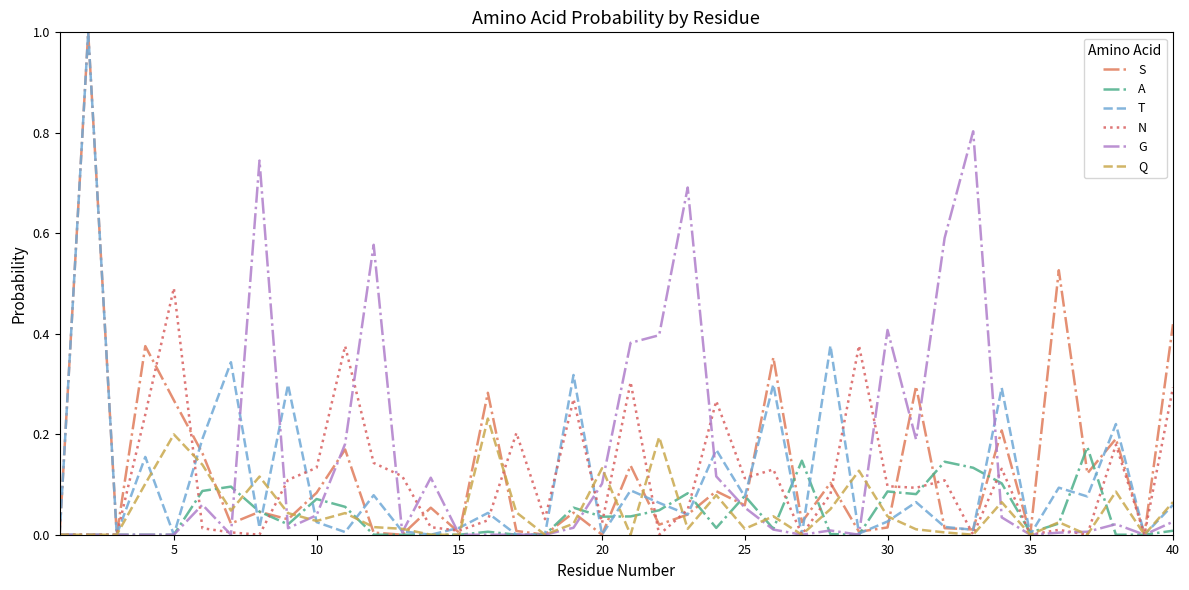

How many lines are shown in the chart?

6